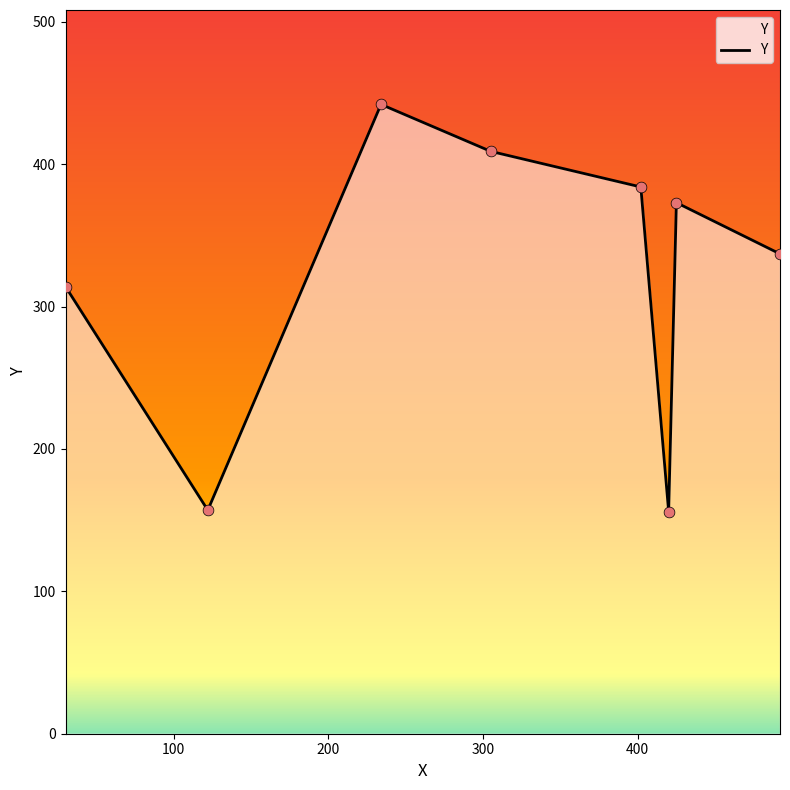

What is the average value?

322